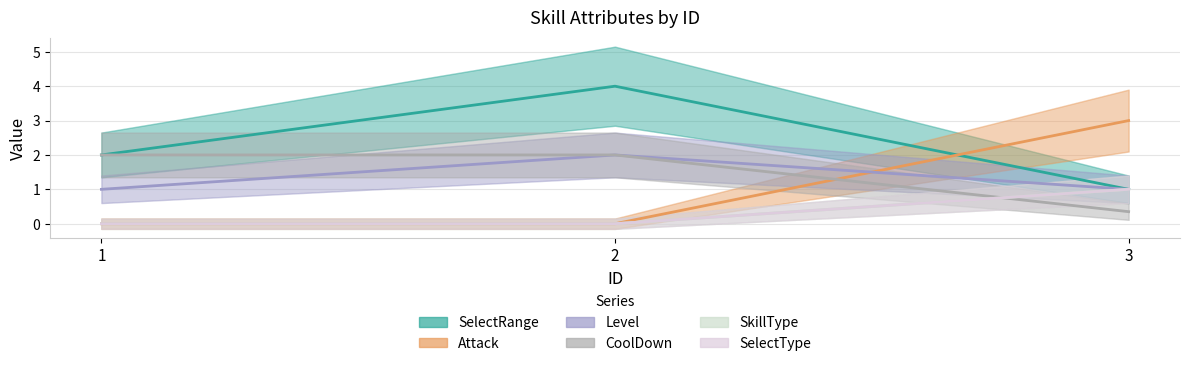

What are all the series names shown in the legend?

SelectRange, Attack, Level, CoolDown, SkillType, SelectType